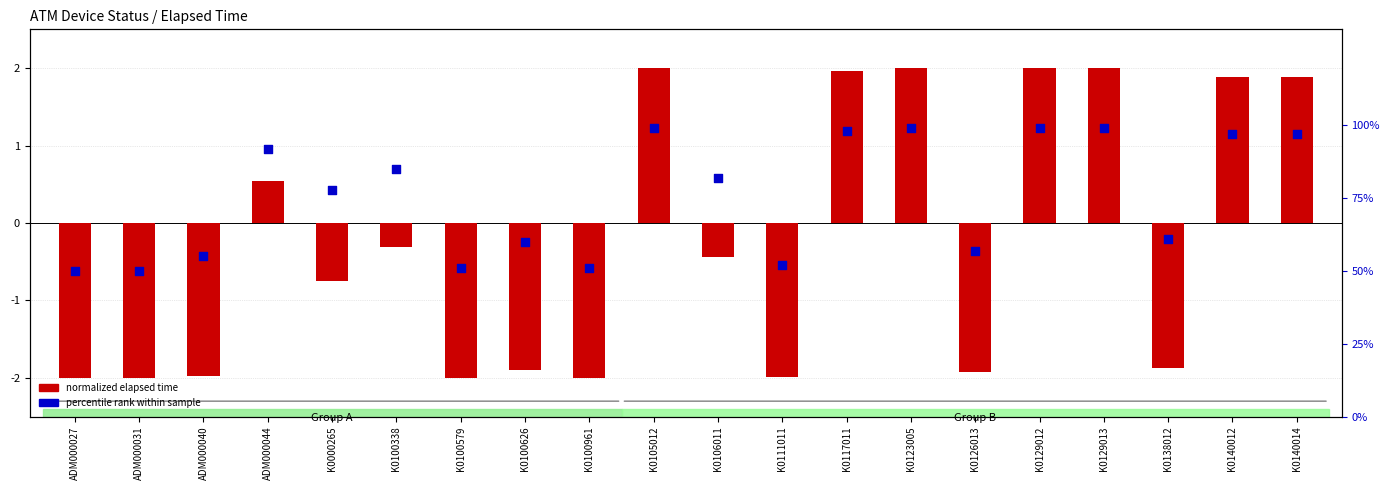

At how many categories does at least one series exceed 75?

11